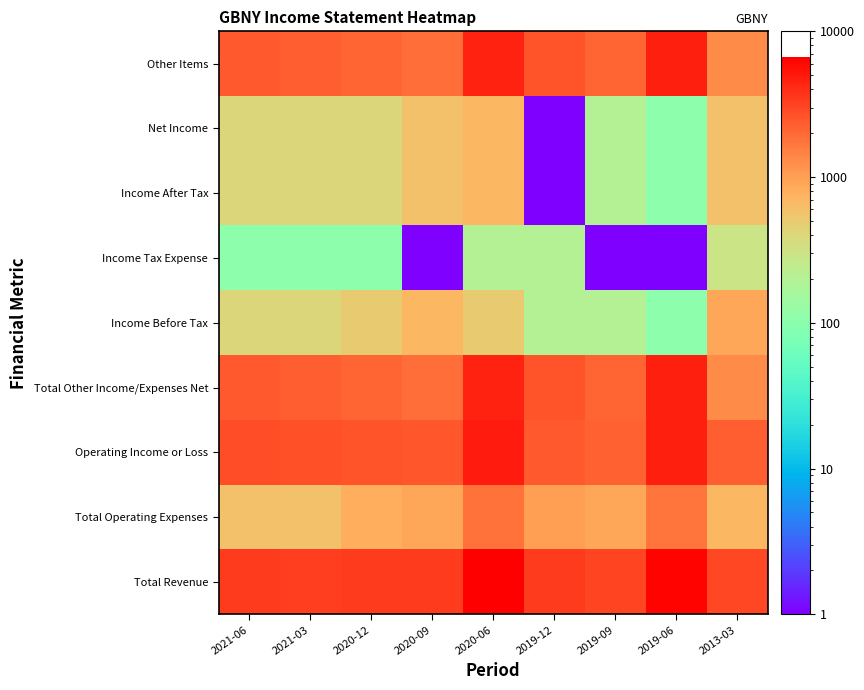

Between 2020-12 and 2013-03, which series saw the biggest shift?

Total Other Income/Expenses Net